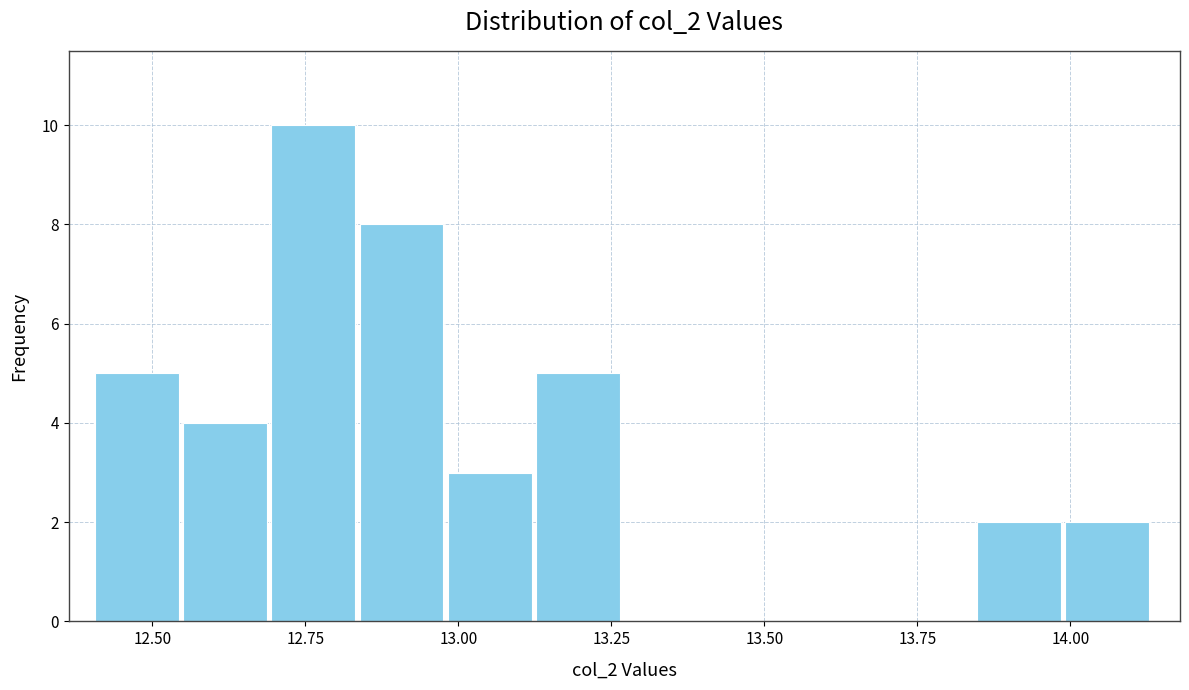

Read against the x-axis, roughly where is the centre of the tallest bar?

12.75